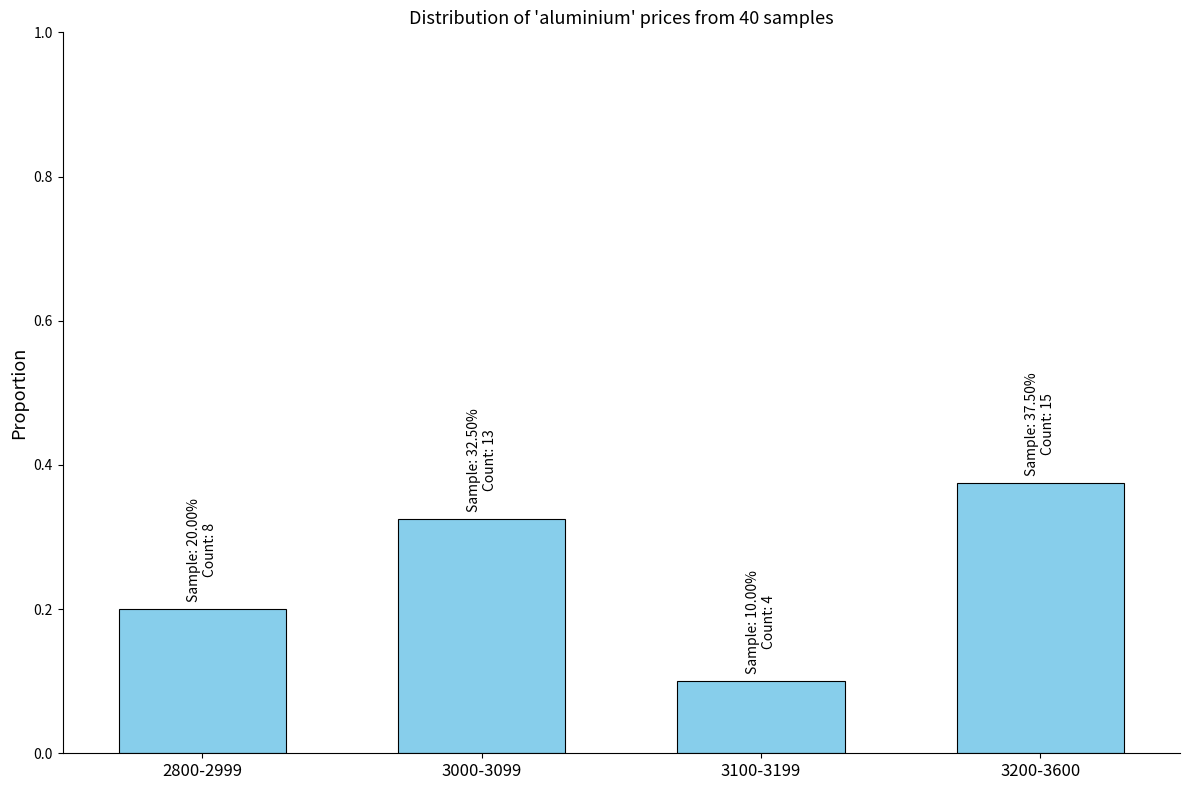

The chart shows a value of 0.3 at 2800-2999. True or false?

False